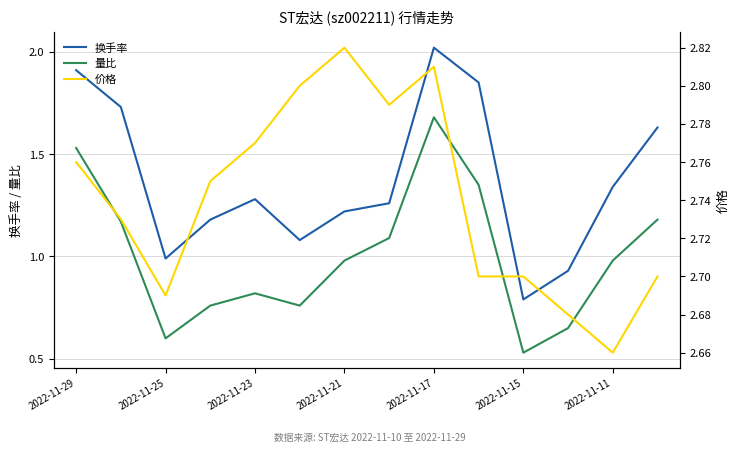

Which category has the lowest value in the 量比 series?

2022-11-15